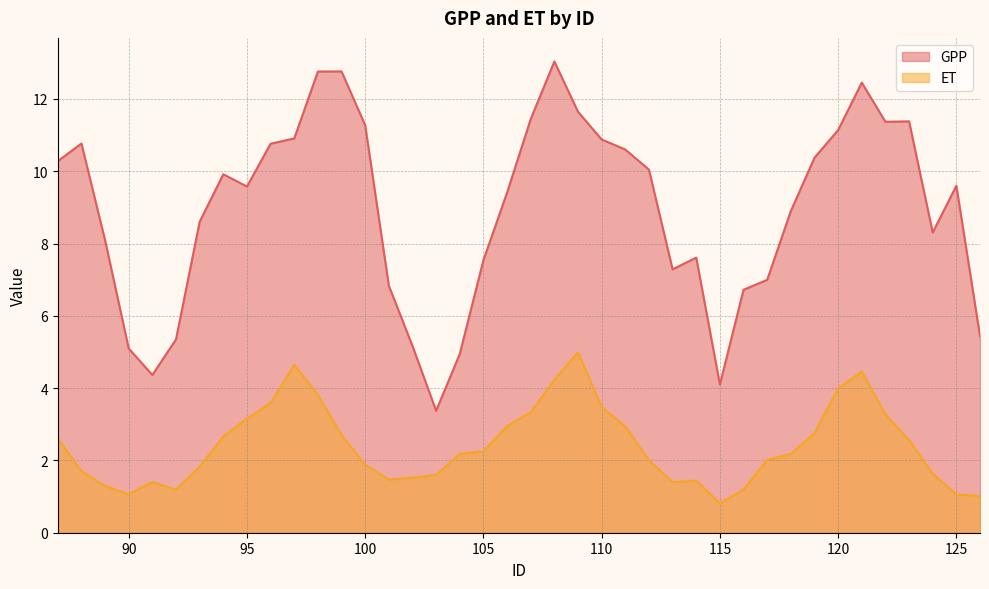

Reading left to right, list all the values displayed in this chart.

GPP: 10.3	10.8	8.1	5.1	4.4	5.3	8.6	9.9	9.6	10.8	10.9	12.8	12.8	11.3	6.8	5.2	3.4	4.9	7.5	9.4	11.4	13.0	11.6	10.9	10.6	10.0	7.3	7.6	4.1	6.7	7.0	8.9	10.4	11.1	12.5	11.4	11.4	8.3	9.6	5.4
ET: 2.6	1.7	1.3	1.1	1.4	1.2	1.8	2.7	3.2	3.6	4.6	3.8	2.7	1.9	1.5	1.5	1.6	2.2	2.3	2.9	3.3	4.2	5.0	3.5	2.9	2.0	1.4	1.4	0.8	1.2	2.0	2.2	2.8	4.0	4.5	3.3	2.6	1.6	1.1	1.0